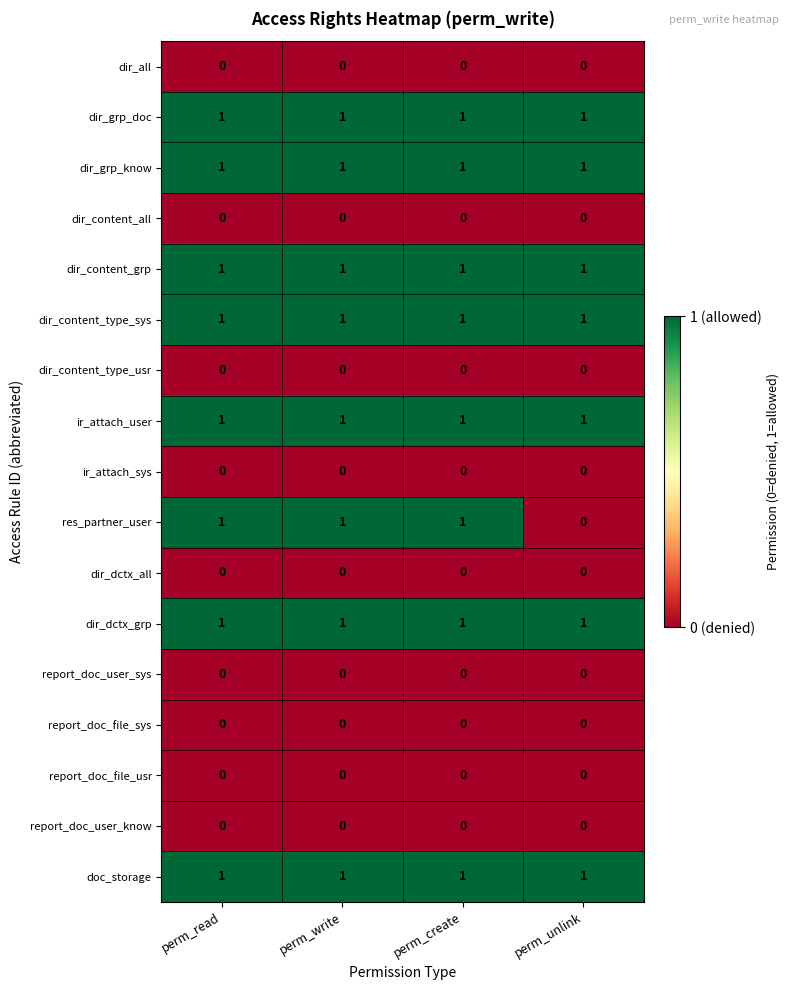

At how many categories does at least one series exceed 0?

4